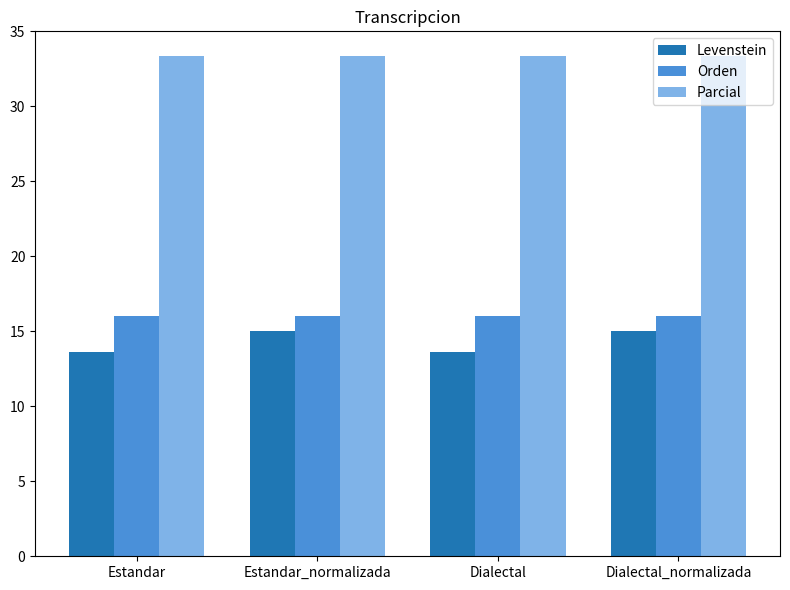

What is the spread (max minus min) of values at Dialectal?

19.7